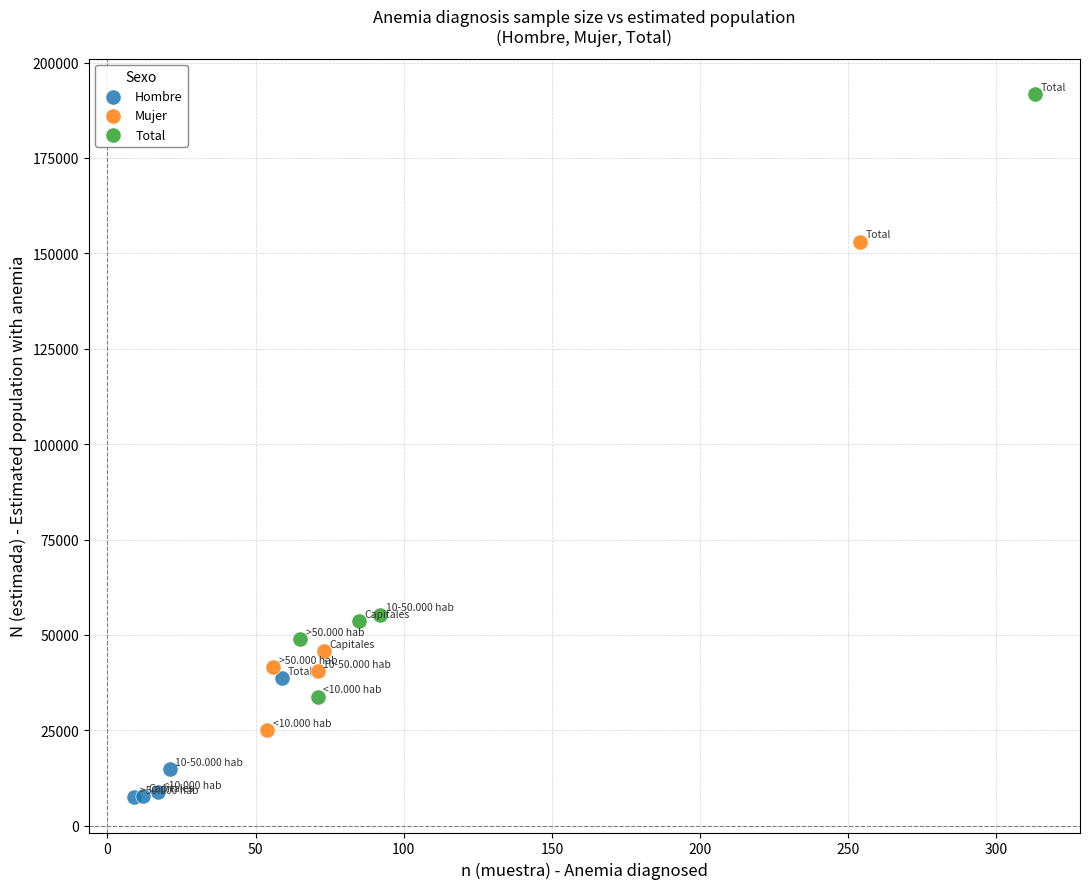

Which series reaches the minimum Y coordinate?

Hombre